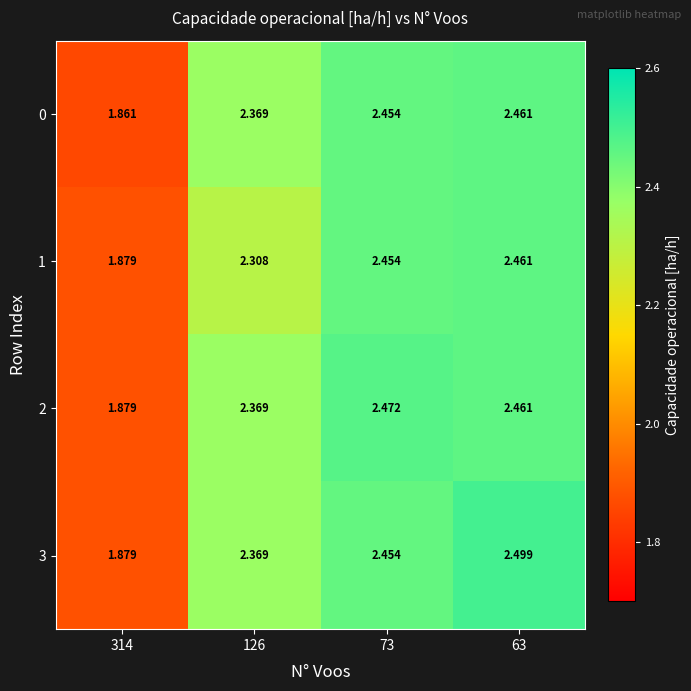

How many data points does each series have?

4